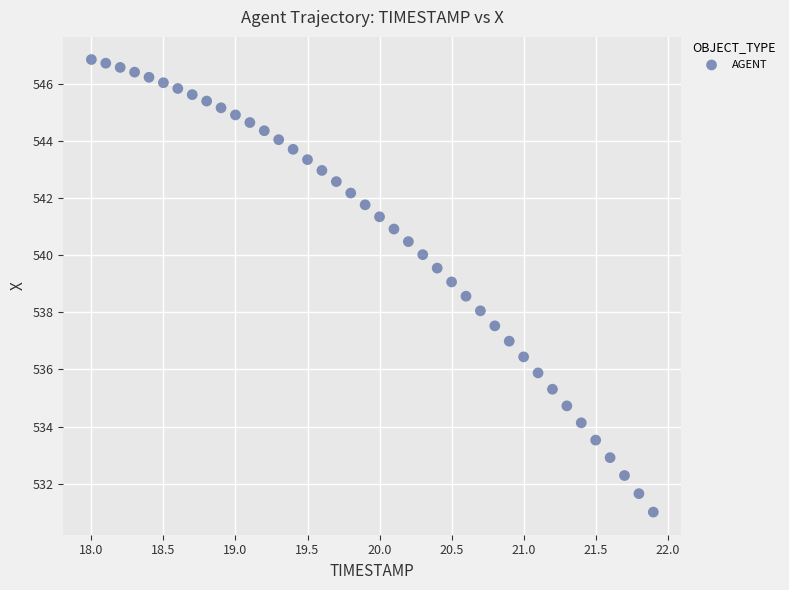

What is the range of X values (max minus min)?

3.9